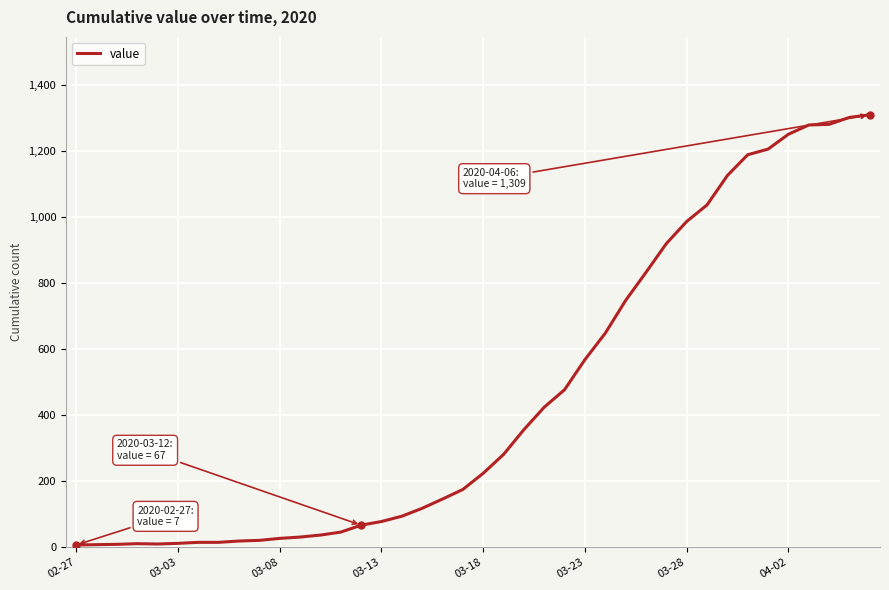

How many series are shown in this chart?

1